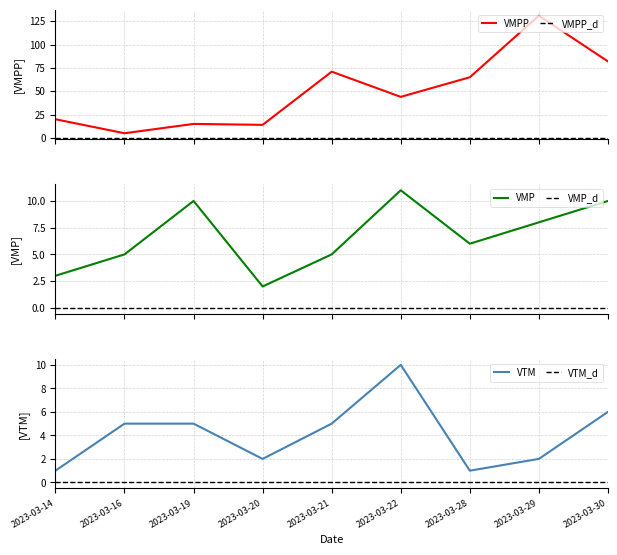

At 2023-03-21, list the series in order from smallest to largest.

VMP, VTM, VMPP